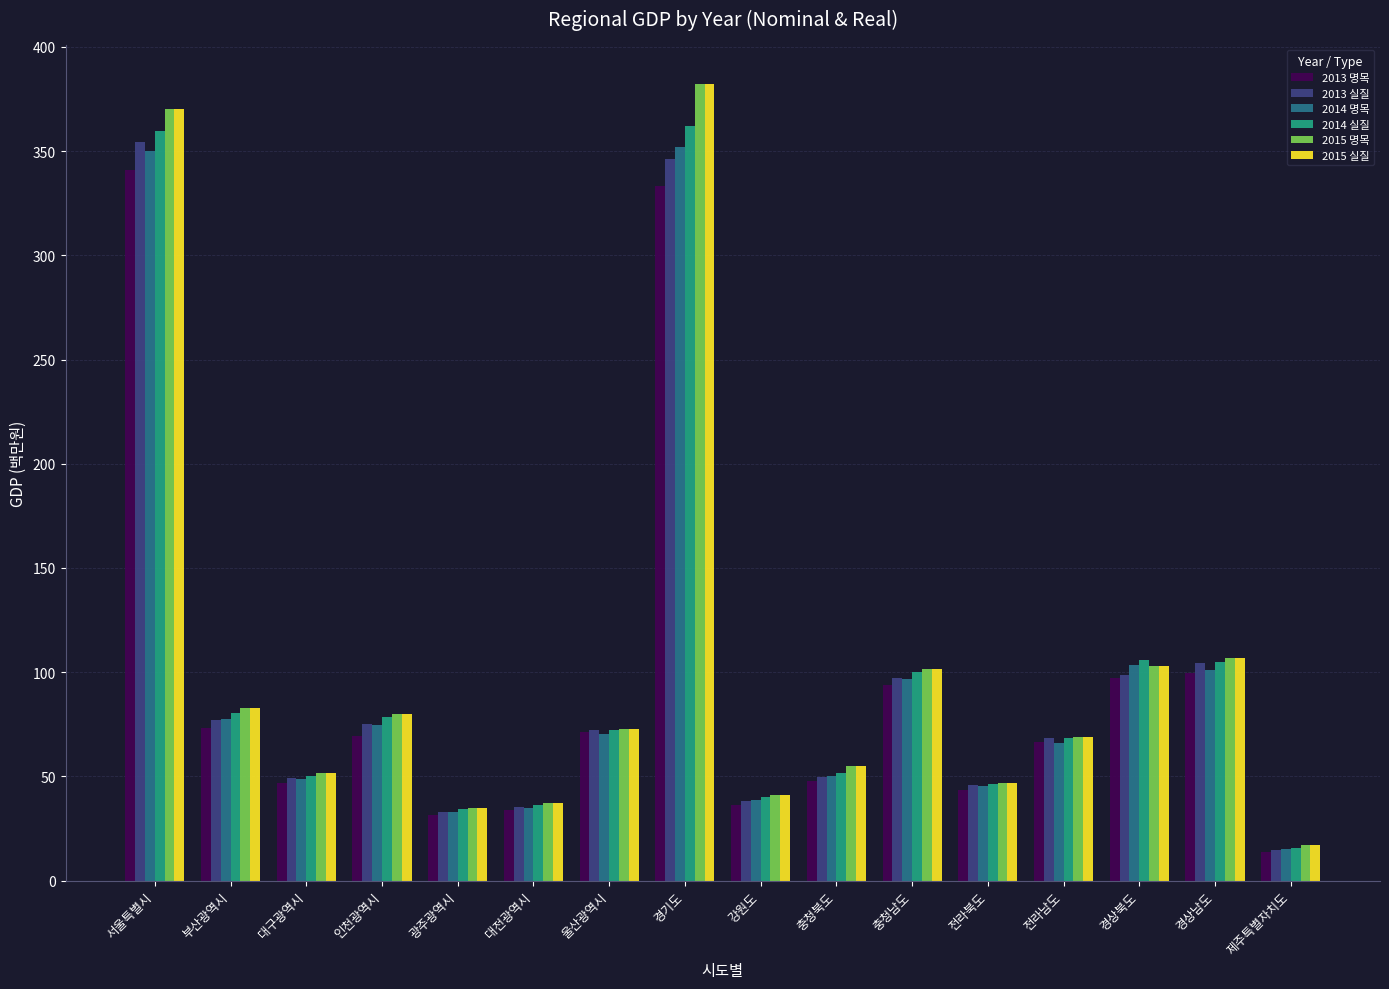

At which label does 2015 실질 first exceed 72?

서울특별시